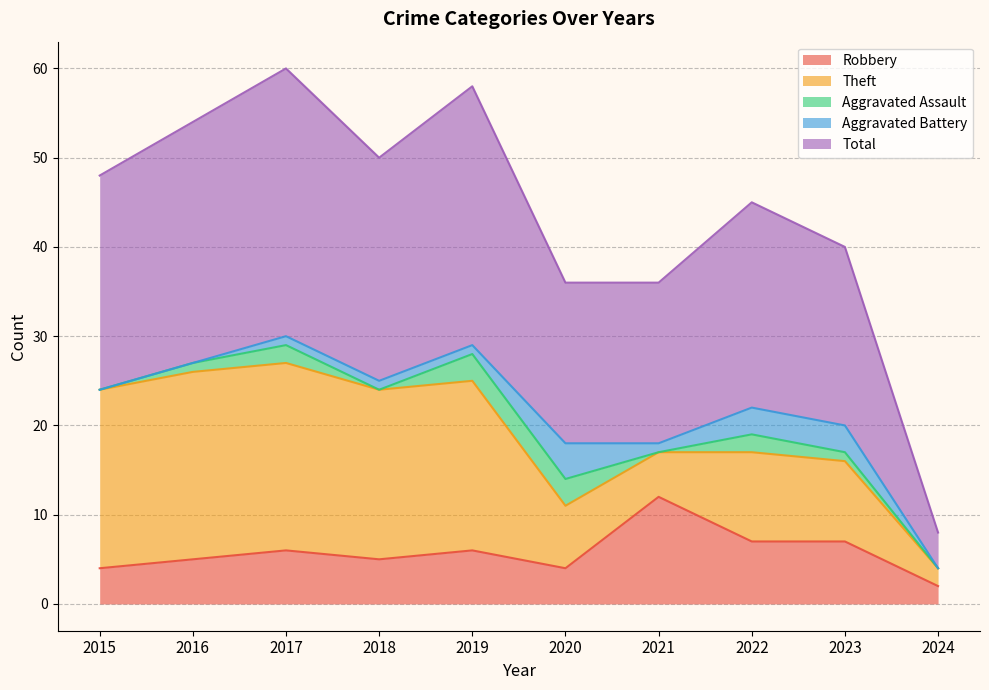

Between 2023 and 2022, which is larger?

2023